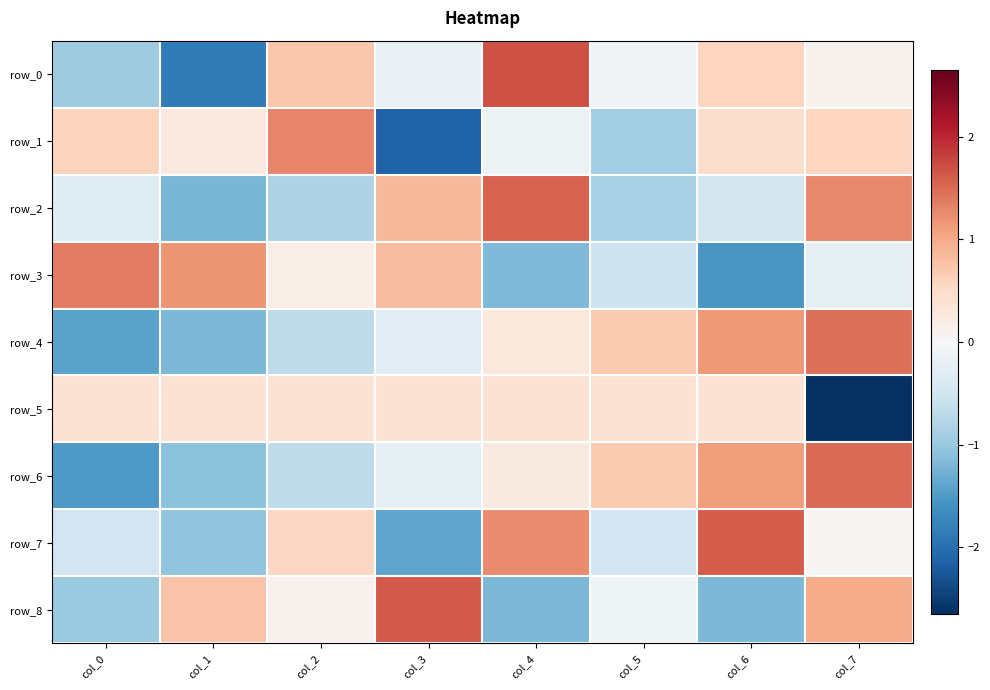

How many values in the row_1 series exceed 0?

5